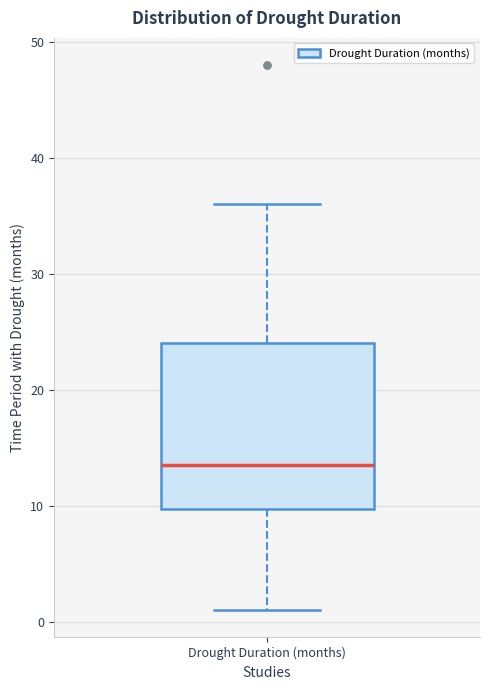

Transcribe this box plot: give where the median line is, the range the box spans, and where the two whiskers end, as read against the y-axis. The values are not printed on the chart, so give them approximately, as read against the axis.

median 14, box 10 to 24, whiskers 1 to 36